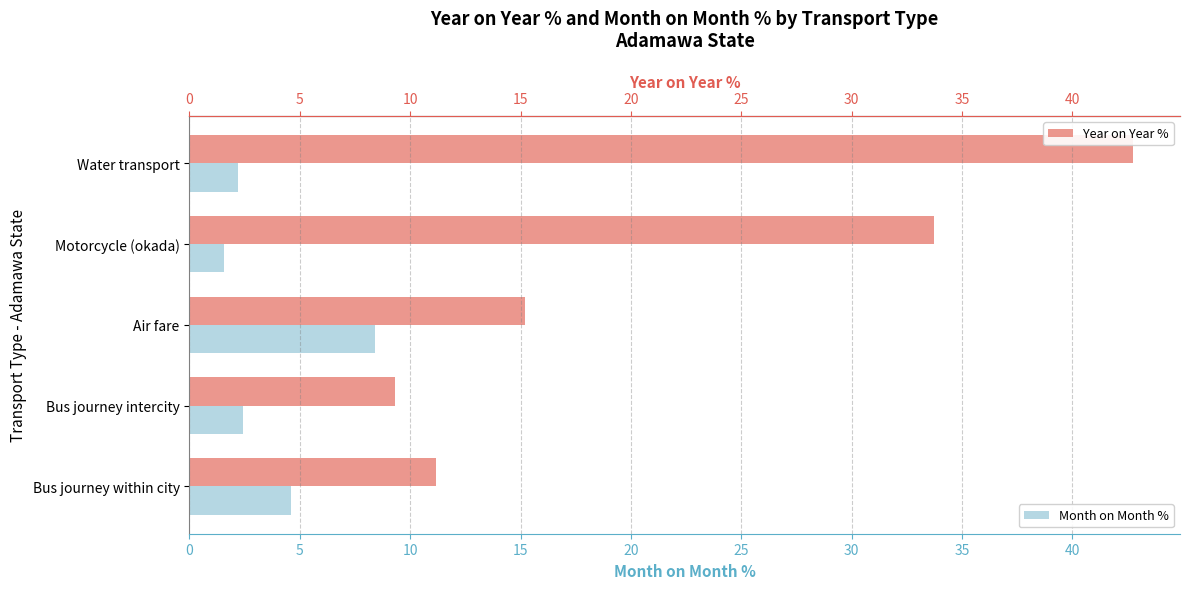

What is the difference between the maximum and second lowest values in the Month on Month % series?

6.2